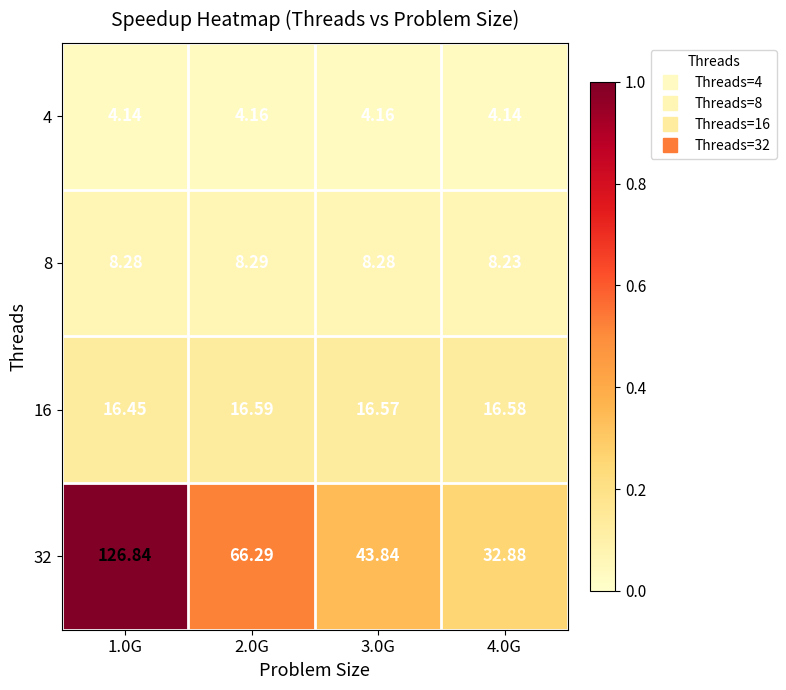

Which series changed the most between 1.0G and 2.0G?

32